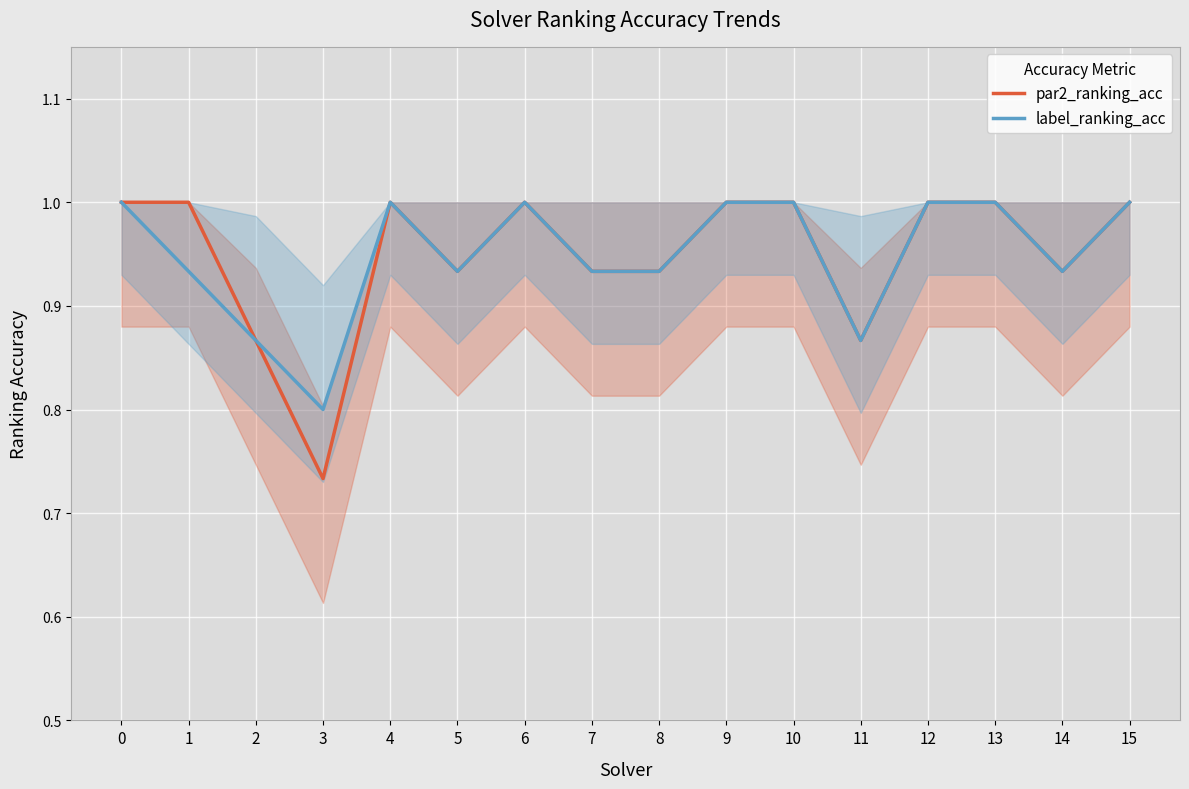

Which series has the widest spread of values?

par2_ranking_acc